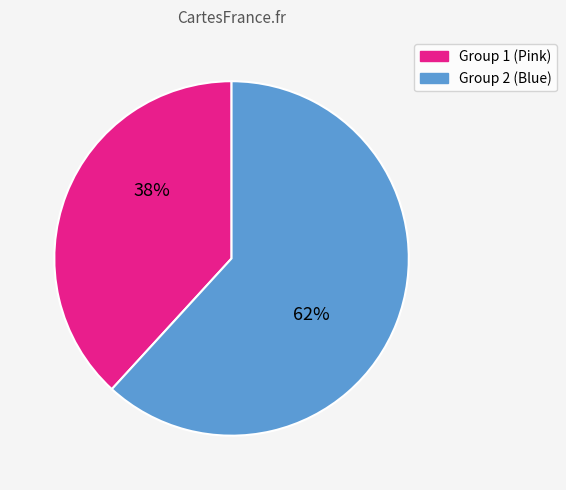

Rank the categories by value from highest to lowest.

Group 2 (Blue), Group 1 (Pink)